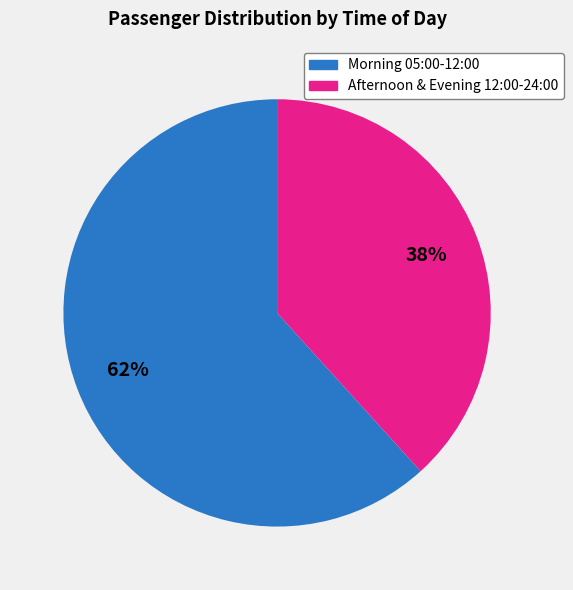

Is there a majority slice in this chart?

Yes